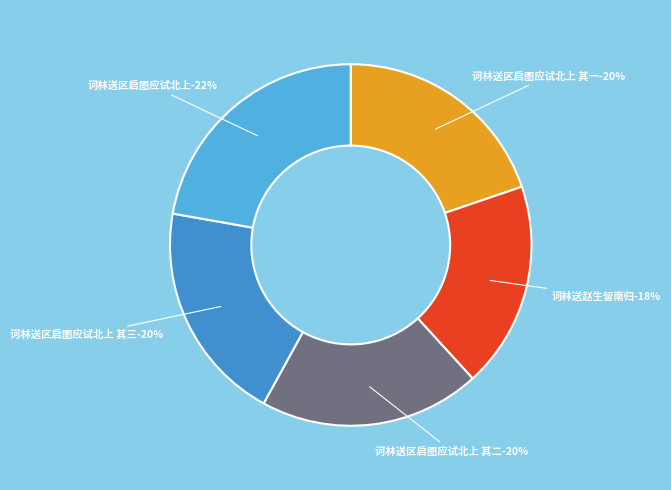

Which category has the smallest portion of the pie?

诃林送赵生留南归